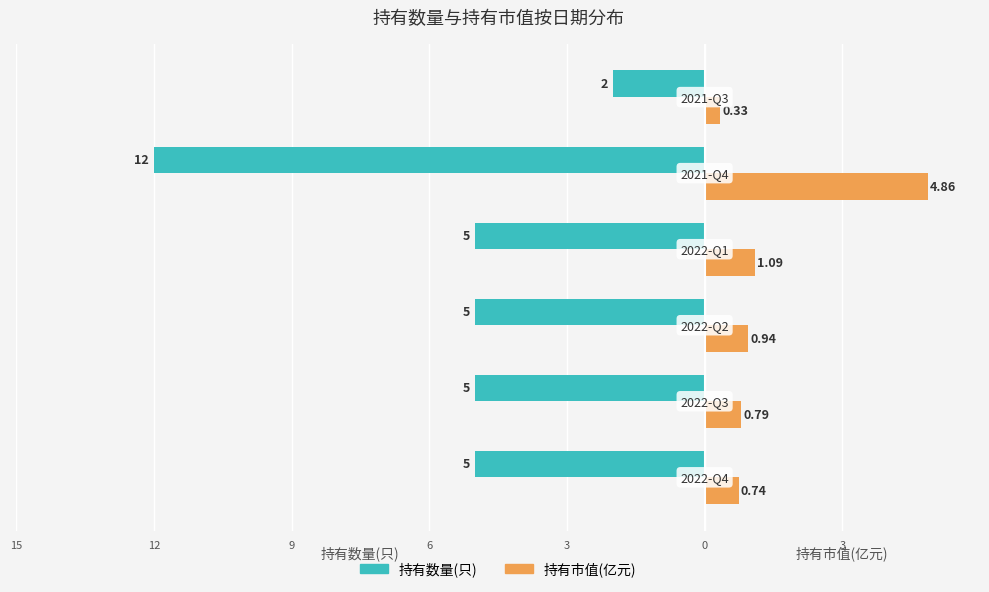

What are all the series names shown in the legend?

持有数量(只), 持有市值(亿元)